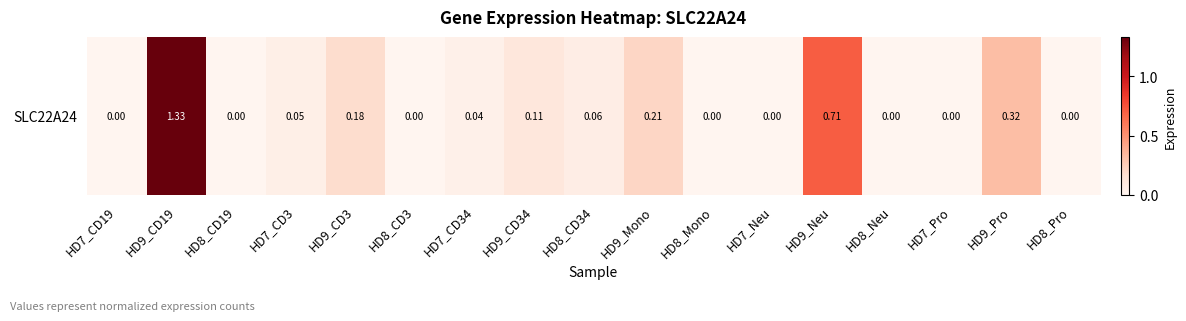

List the labels in order of value, largest first.

HD9_CD19, HD9_Neu, HD9_Pro, HD9_Mono, HD9_CD3, HD9_CD34, HD8_CD34, HD7_CD3, HD7_CD34, HD7_CD19, HD8_CD19, HD8_CD3, HD8_Mono, HD7_Neu, HD8_Neu, HD7_Pro, HD8_Pro